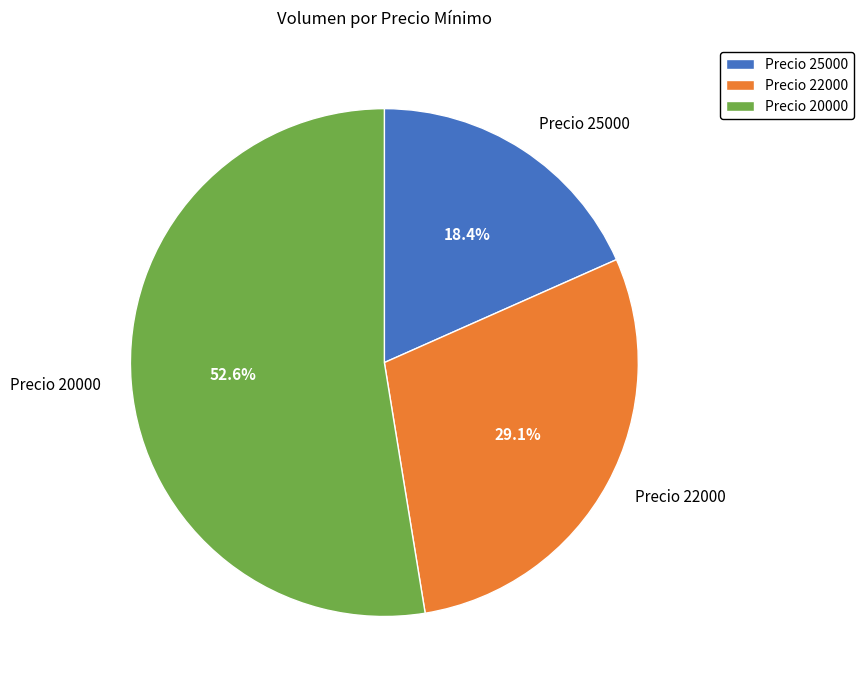

Is there a majority slice in this chart?

Yes